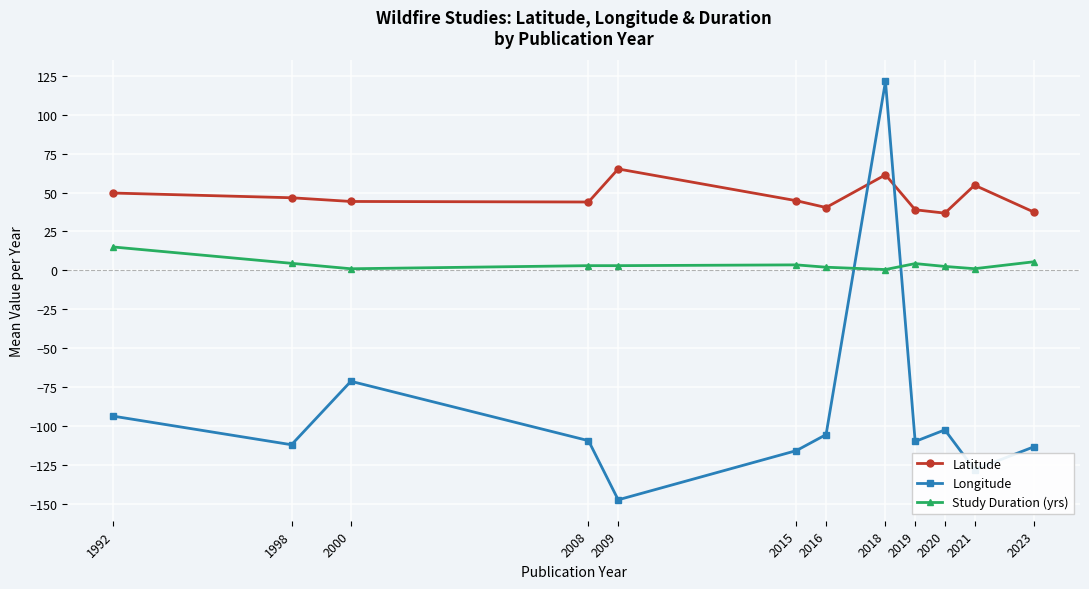

What is the sum of the Latitude values at 2016 and 1998?

87.0